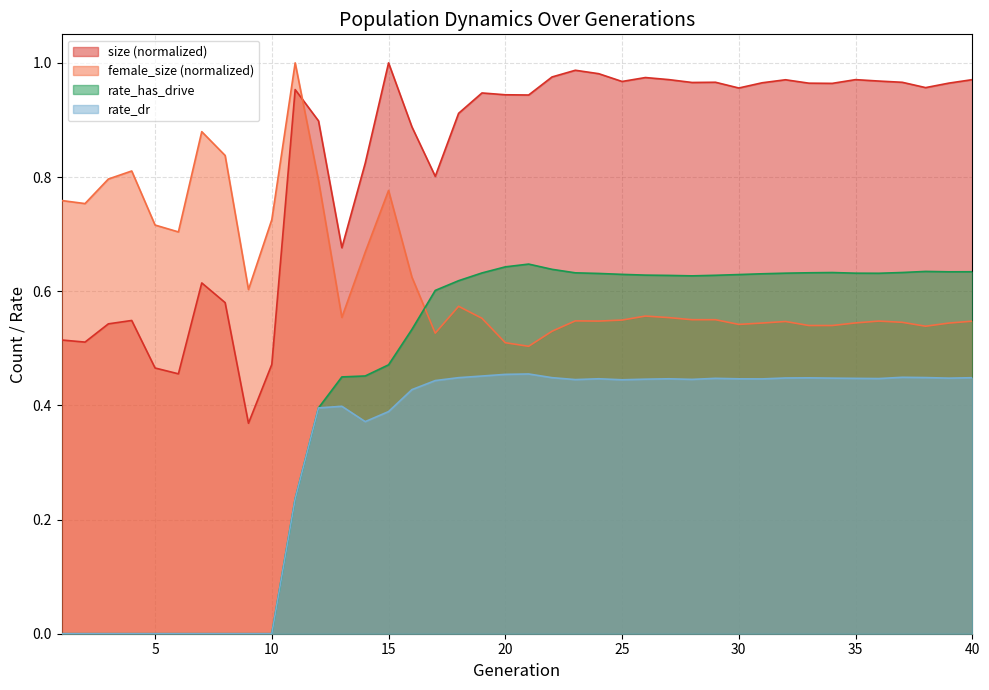

Where is the first local maximum for size?

4